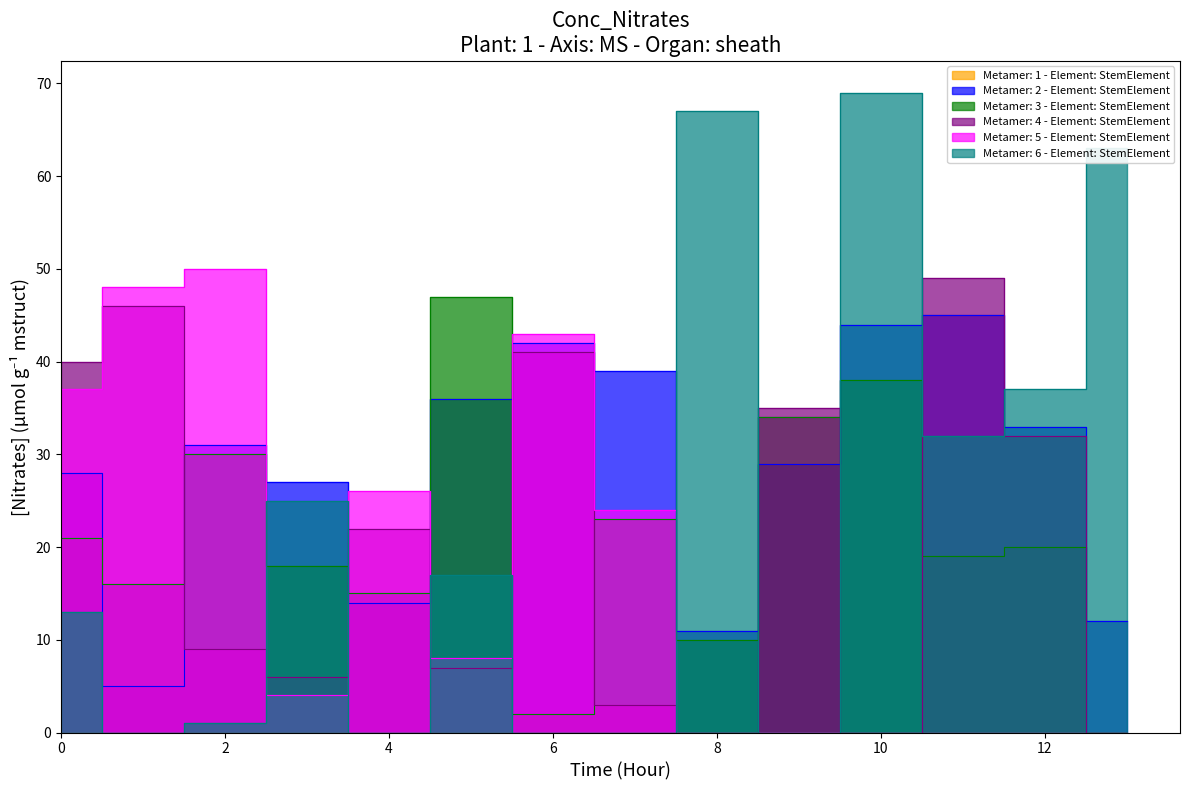

What is the total value across all series at 0?

139